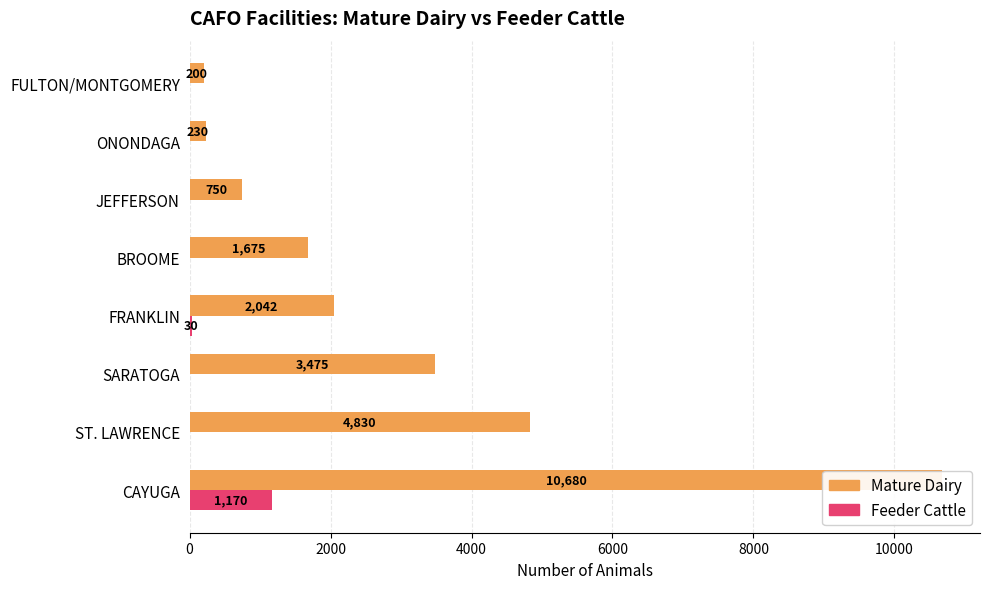

What is the approximate value of MATURE_DAI at FULTON/MONTGOMERY, to the nearest 100?

200